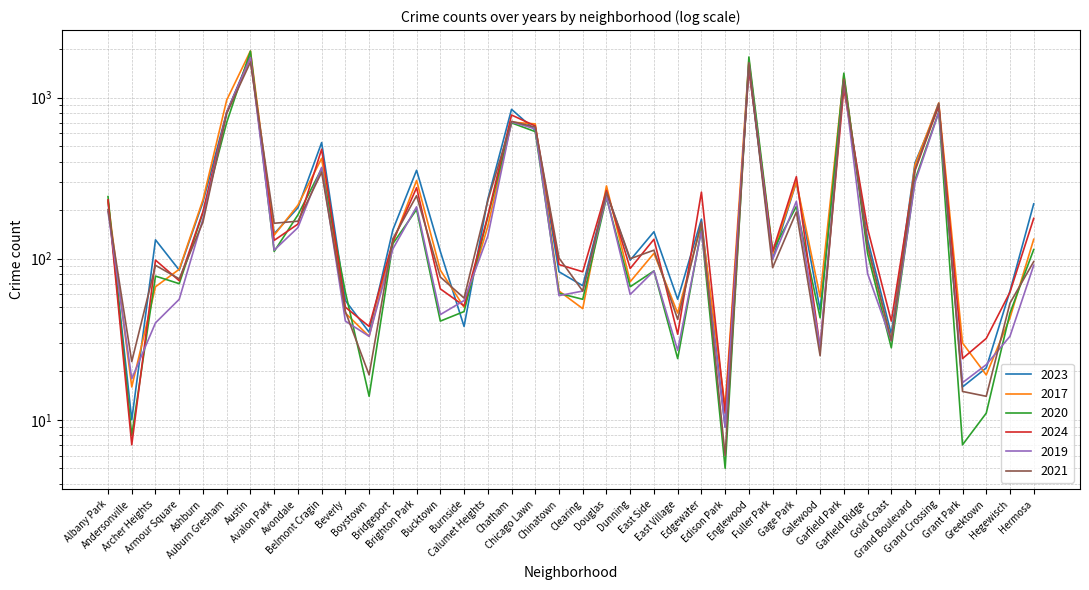

Reading left to right, list all the values displayed in this chart.

2023: Albany Park=227	Andersonville=10	Archer Heights=131	Armour Square=85	Ashburn=225	Auburn Gresham=812	Austin=1818	Avalon Park=143	Avondale=207	Belmont Cragin=526	Beverly=55	Boystown=35	Bridgeport=151	Brighton Park=354	Bucktown=111	Burnside=38	Calumet Heights=234	Chatham=846	Chicago Lawn=627	Chinatown=83	Clearing=68	Douglas=258	Dunning=98	East Side=147	East Village=56	Edgewater=176	Edison Park=9	Englewood=1533	Fuller Park=100	Gage Park=300	Galewood=48	Garfield Park=1295	Garfield Ridge=132	Gold Coast=34	Grand Boulevard=394	Grand Crossing=882	Grant Park=16	Greektown=21	Hegewisch=63	Hermosa=219
2017: Albany Park=228	Andersonville=16	Archer Heights=67	Armour Square=86	Ashburn=232	Auburn Gresham=966	Austin=1948	Avalon Park=140	Avondale=215	Belmont Cragin=420	Beverly=46	Boystown=33	Bridgeport=126	Brighton Park=306	Bucktown=85	Burnside=50	Calumet Heights=159	Chatham=704	Chicago Lawn=687	Chinatown=63	Clearing=49	Douglas=283	Dunning=72	East Side=108	East Village=46	Edgewater=164	Edison Park=12	Englewood=1713	Fuller Park=107	Gage Park=300	Galewood=58	Garfield Park=1379	Garfield Ridge=118	Gold Coast=31	Grand Boulevard=384	Grand Crossing=926	Grant Park=30	Greektown=19	Hegewisch=43	Hermosa=132
2020: Albany Park=243	Andersonville=8	Archer Heights=78	Armour Square=70	Ashburn=193	Auburn Gresham=701	Austin=1942	Avalon Park=111	Avondale=187	Belmont Cragin=362	Beverly=62	Boystown=14	Bridgeport=124	Brighton Park=202	Bucktown=41	Burnside=47	Calumet Heights=182	Chatham=697	Chicago Lawn=615	Chinatown=61	Clearing=56	Douglas=239	Dunning=67	East Side=84	East Village=24	Edgewater=153	Edison Park=5	Englewood=1787	Fuller Park=112	Gage Park=211	Galewood=43	Garfield Park=1418	Garfield Ridge=108	Gold Coast=28	Grand Boulevard=309	Grand Crossing=817	Grant Park=7	Greektown=11	Hegewisch=46	Hermosa=114
2024: Albany Park=232	Andersonville=7	Archer Heights=98	Armour Square=73	Ashburn=196	Auburn Gresham=809	Austin=1774	Avalon Park=130	Avondale=164	Belmont Cragin=478	Beverly=50	Boystown=38	Bridgeport=128	Brighton Park=276	Bucktown=65	Burnside=51	Calumet Heights=184	Chatham=780	Chicago Lawn=667	Chinatown=92	Clearing=83	Douglas=265	Dunning=87	East Side=132	East Village=34	Edgewater=259	Edison Park=11	Englewood=1501	Fuller Park=111	Gage Park=323	Galewood=28	Garfield Park=1137	Garfield Ridge=154	Gold Coast=41	Grand Boulevard=353	Grand Crossing=894	Grant Park=24	Greektown=32	Hegewisch=62	Hermosa=178
2019: Albany Park=196	Andersonville=18	Archer Heights=40	Armour Square=56	Ashburn=177	Auburn Gresham=809	Austin=1771	Avalon Park=113	Avondale=156	Belmont Cragin=369	Beverly=41	Boystown=33	Bridgeport=115	Brighton Park=210	Bucktown=45	Burnside=55	Calumet Heights=138	Chatham=706	Chicago Lawn=640	Chinatown=59	Clearing=63	Douglas=243	Dunning=60	East Side=84	East Village=27	Edgewater=148	Edison Park=9	Englewood=1633	Fuller Park=99	Gage Park=227	Galewood=28	Garfield Park=1284	Garfield Ridge=81	Gold Coast=31	Grand Boulevard=298	Grand Crossing=809	Grant Park=17	Greektown=22	Hegewisch=33	Hermosa=91
2021: Albany Park=202	Andersonville=23	Archer Heights=91	Armour Square=75	Ashburn=169	Auburn Gresham=796	Austin=1662	Avalon Park=166	Avondale=171	Belmont Cragin=344	Beverly=47	Boystown=19	Bridgeport=133	Brighton Park=246	Bucktown=77	Burnside=57	Calumet Heights=229	Chatham=712	Chicago Lawn=656	Chinatown=101	Clearing=63	Douglas=258	Dunning=100	East Side=113	East Village=42	Edgewater=169	Edison Park=6	Englewood=1645	Fuller Park=88	Gage Park=195	Galewood=25	Garfield Park=1298	Garfield Ridge=121	Gold Coast=31	Grand Boulevard=358	Grand Crossing=923	Grant Park=15	Greektown=14	Hegewisch=53	Hermosa=96